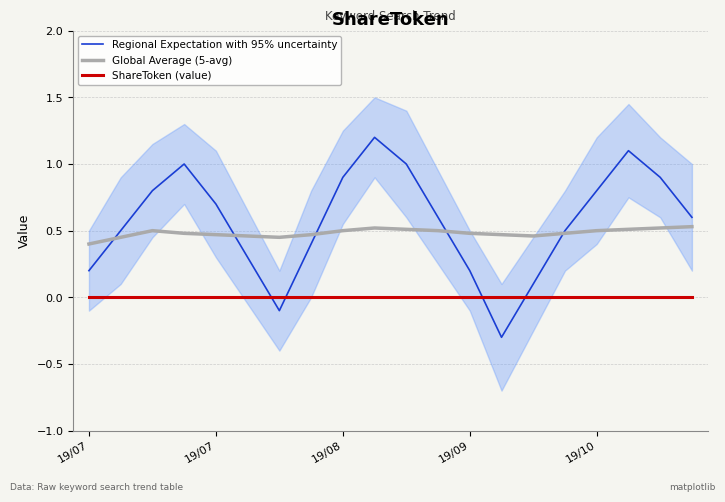

At which label does Regional Expectation with 95% uncertainty first exceed 0?

19/07